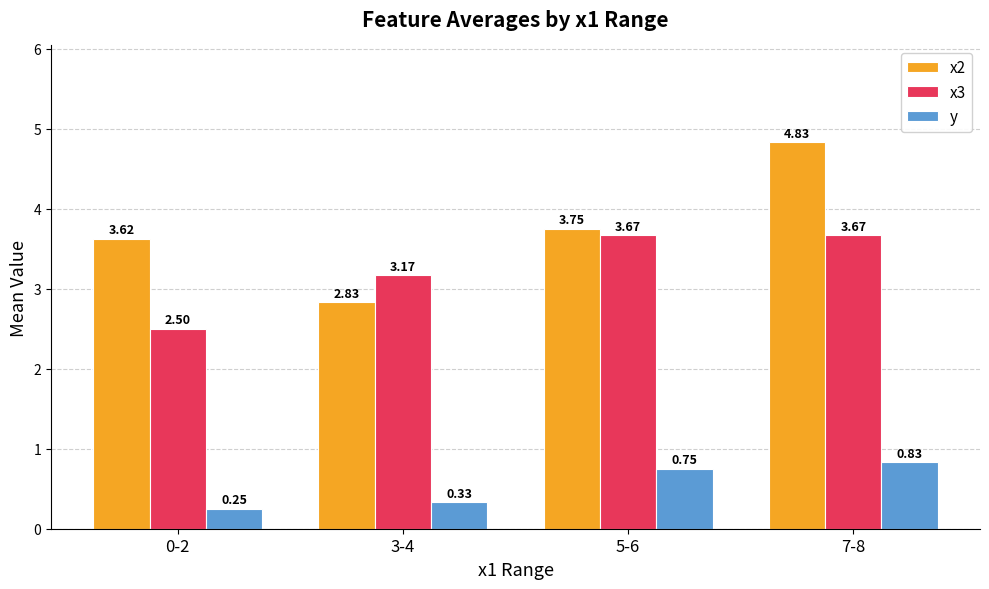

What are all the series names shown in the legend?

x2, x3, y